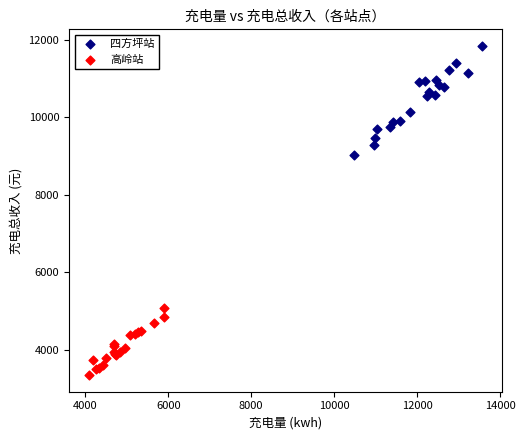

Which series has the largest Y range (max minus min)?

四方坪站